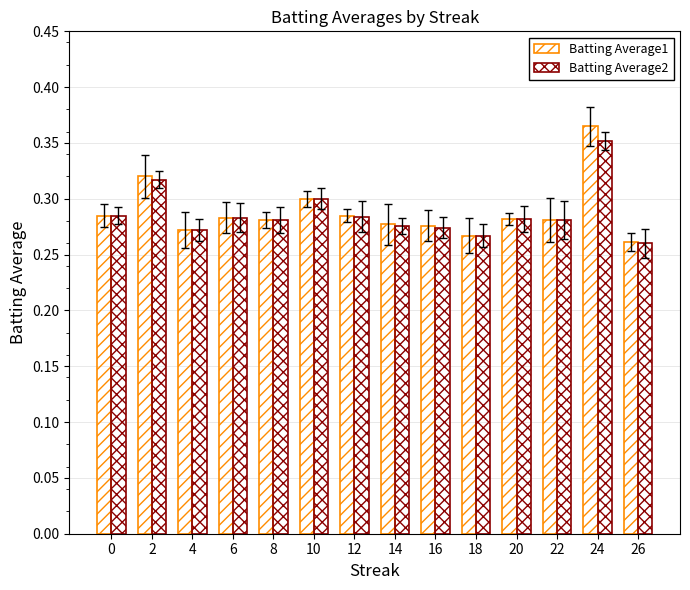

Is it true that Batting Average2 equals 0.3 at 22?

True